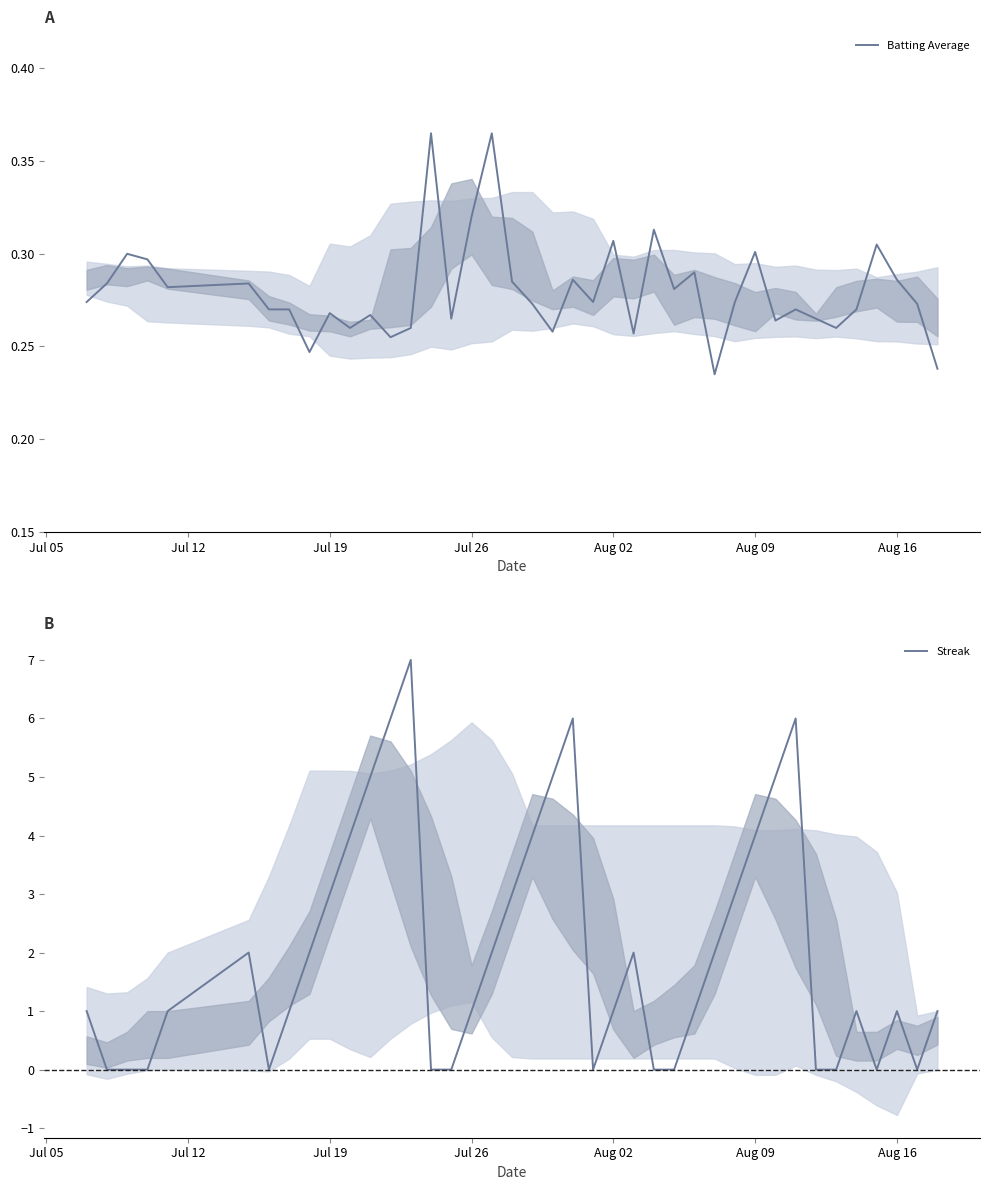

What is the highest value of the Streak series?

7